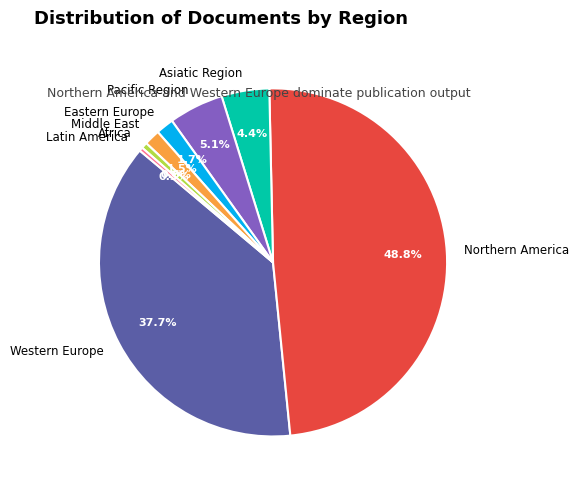

What is the total percentage of Western Europe and Latin America?

38.0%